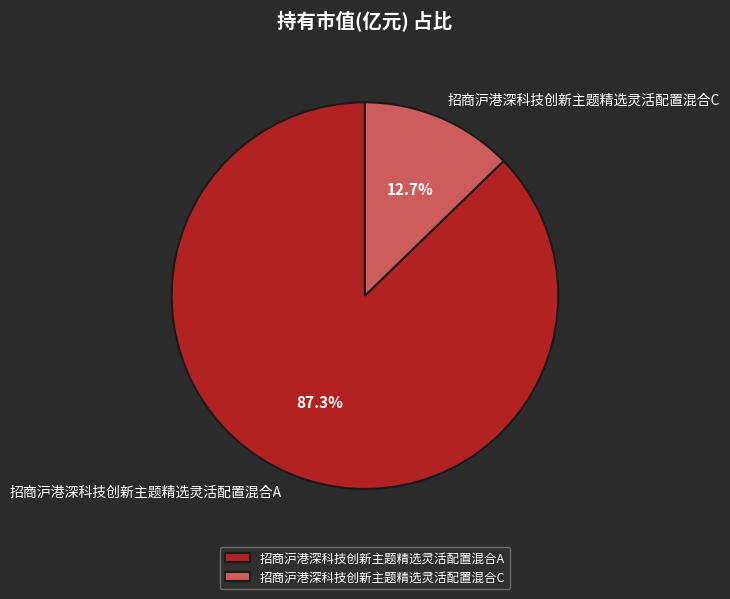

To the nearest percent, what is the combined percentage of 招商沪港深科技创新主题精选灵活配置混合A and 招商沪港深科技创新主题精选灵活配置混合C?

100%